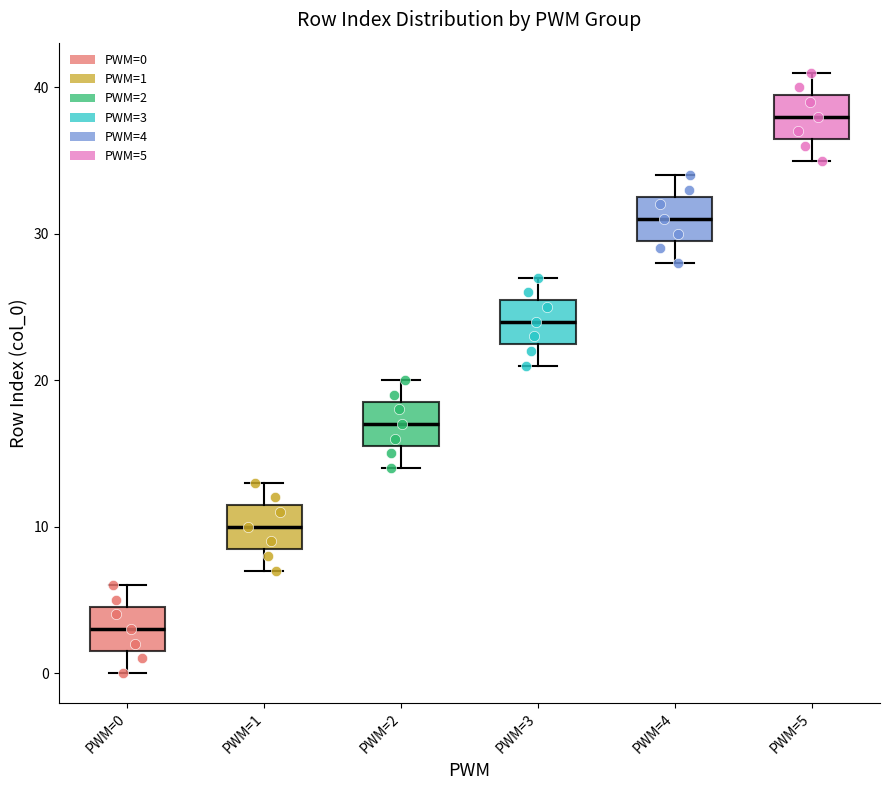

Reading left to right, read every box against the y-axis: the position of its median line, the range the box covers, and the ends of its whiskers. The values are not printed on the chart, so give them approximately, as read against the axis.

PWM=0: median 3, box 2 to 5, whiskers 0 to 6
PWM=1: median 10, box 9 to 12, whiskers 7 to 13
PWM=2: median 17, box 16 to 19, whiskers 14 to 20
PWM=3: median 24, box 23 to 26, whiskers 21 to 27
PWM=4: median 31, box 30 to 33, whiskers 28 to 34
PWM=5: median 38, box 37 to 40, whiskers 35 to 41